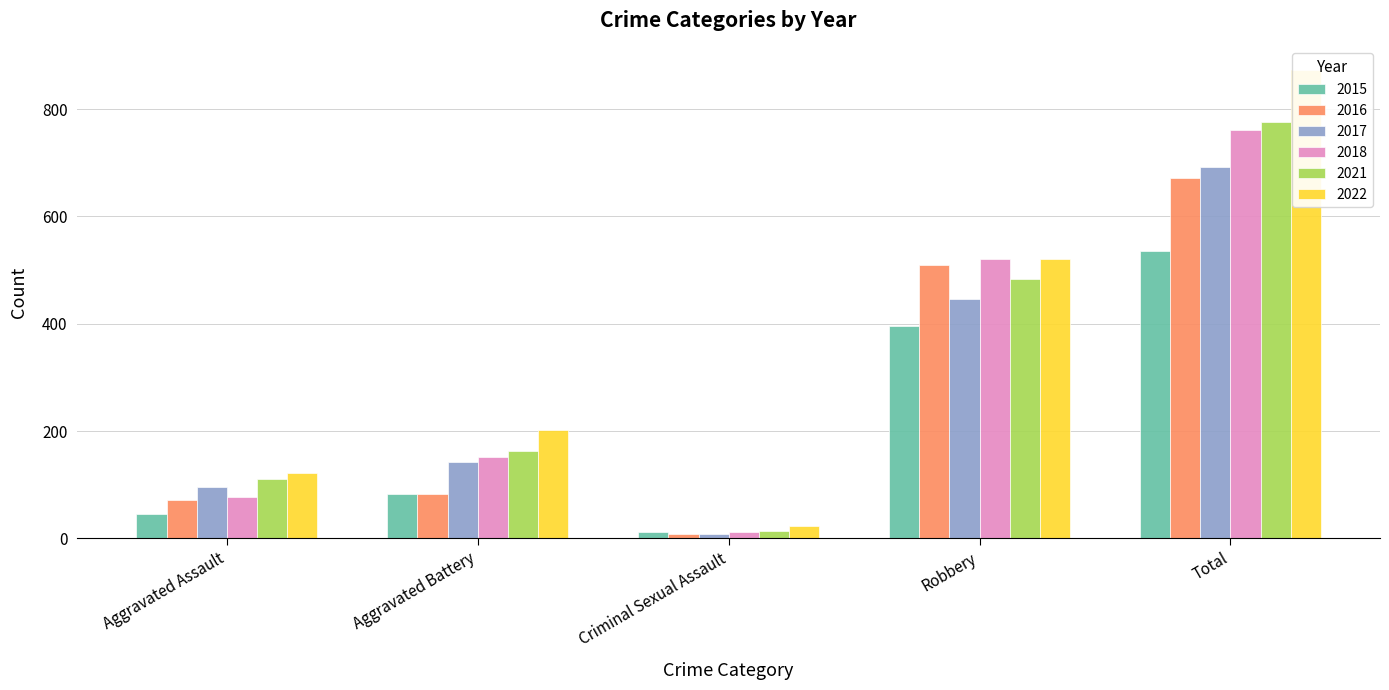

How many values in the 2015 series exceed 82?

2